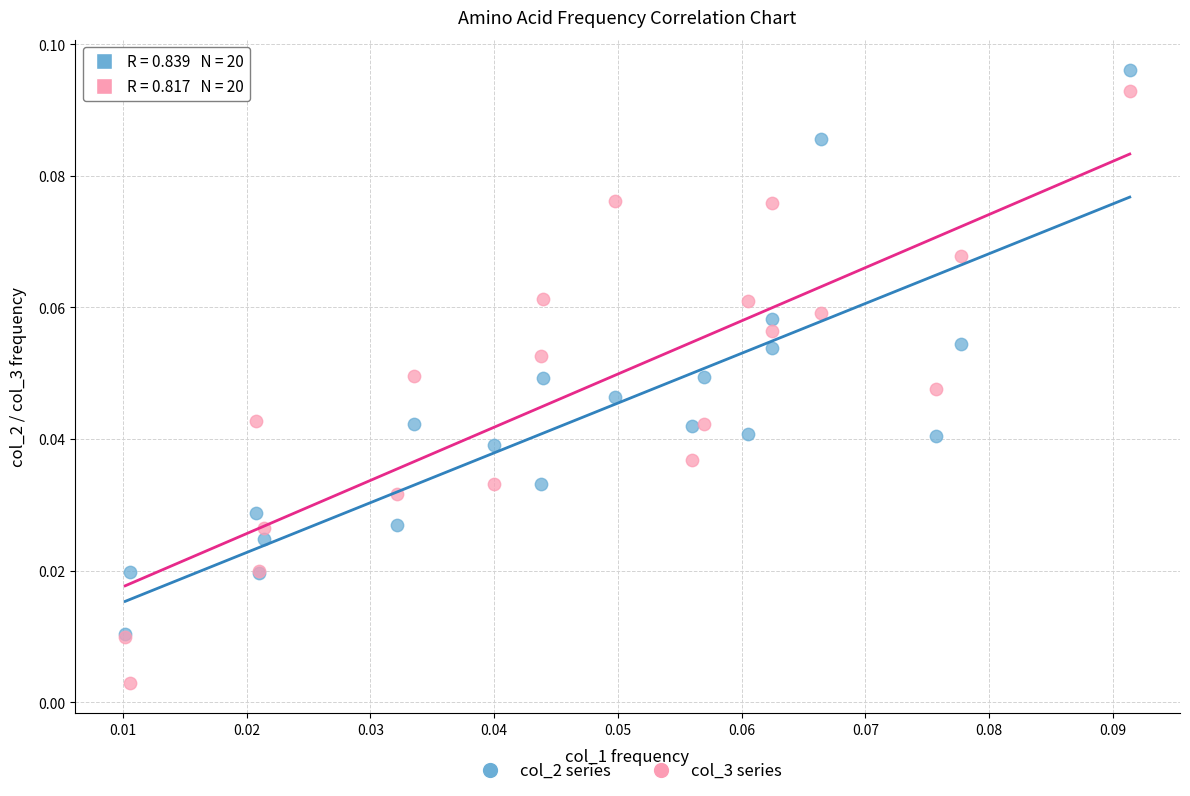

Which series contains the lowest Y value?

col_3 series